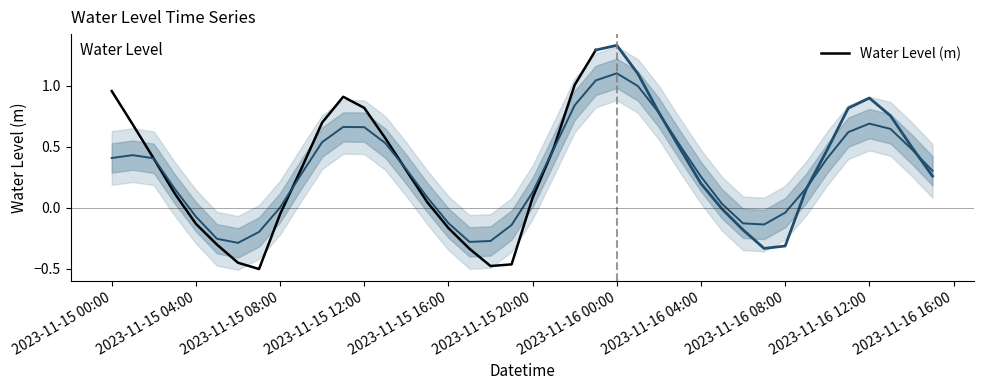

Is it true that Water Level (m) equals -0.0 at 2023-11-15 04:00?

False